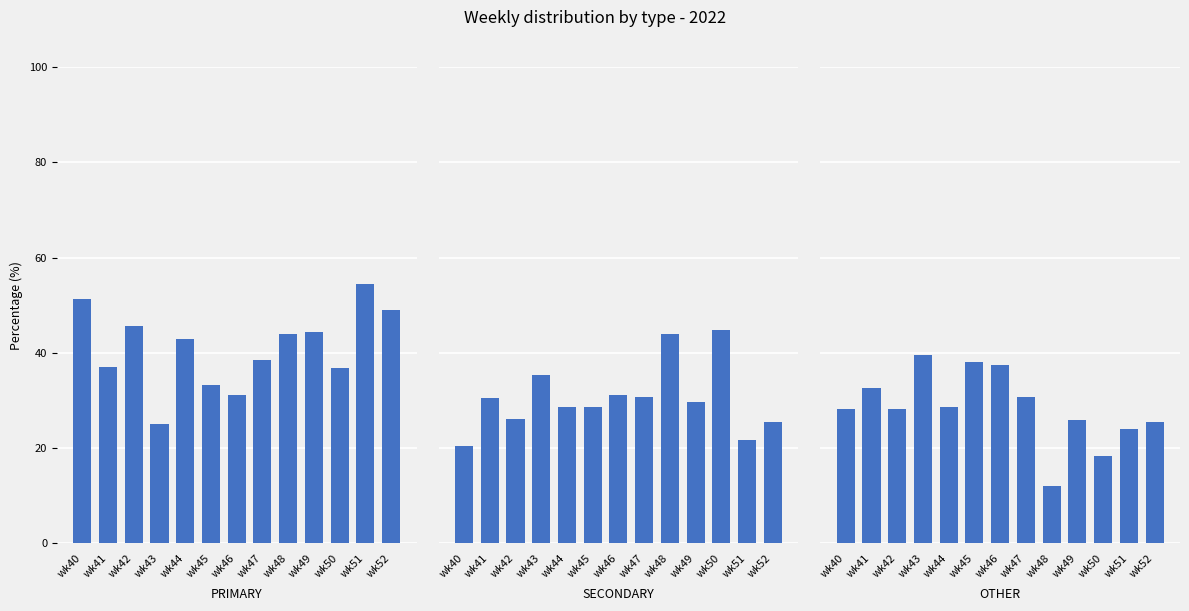

What is the average value of the PRIMARY series?

41.0